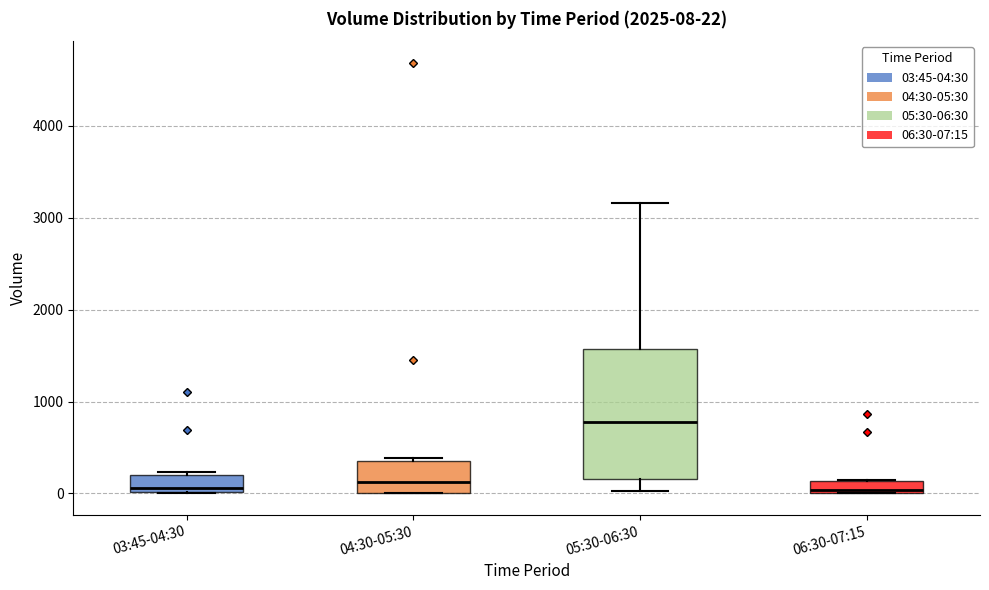

Comparing the boxes themselves (not the whiskers), which one is the tallest?

05:30-06:30